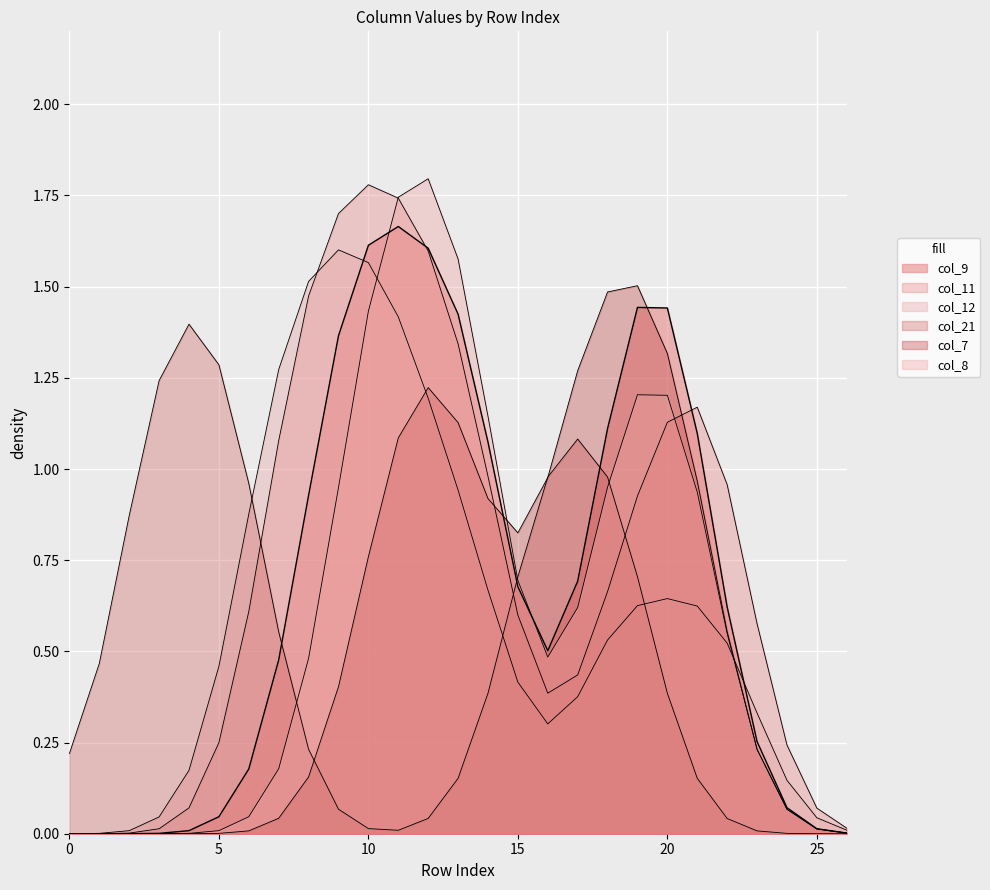

How many lines are shown in the chart?

6